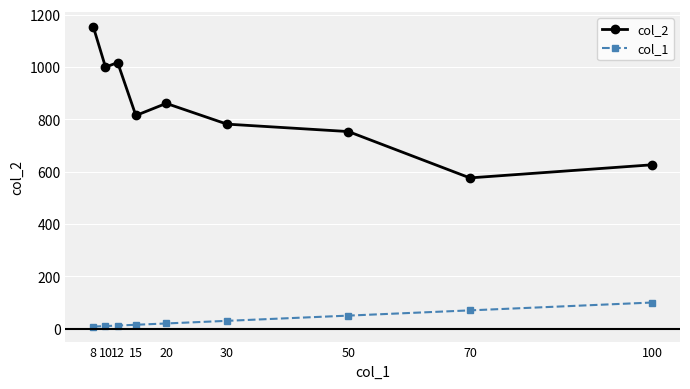

At which category does col_2 reach its first local valley?

10